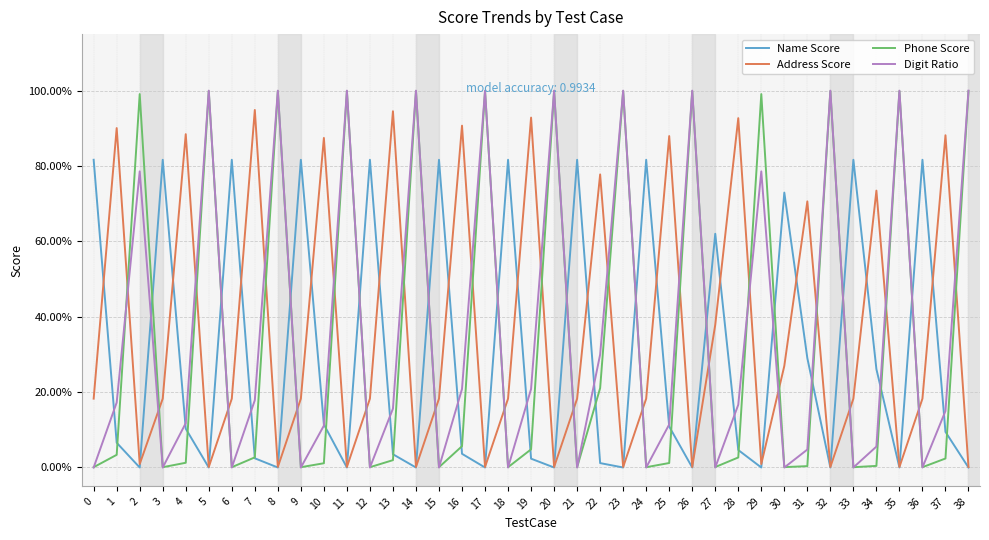

Which label corresponds to the largest value in the chart?

5